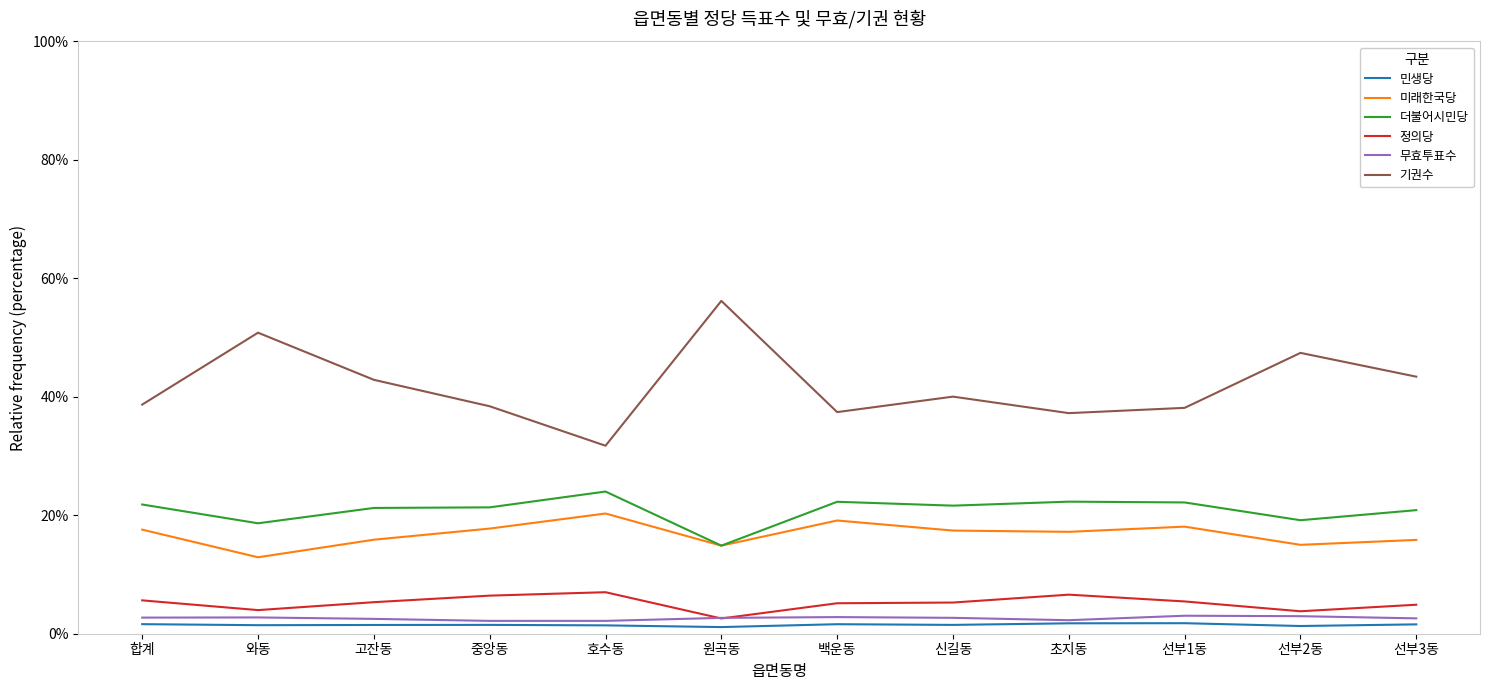

What position from the right is 호수동?

8